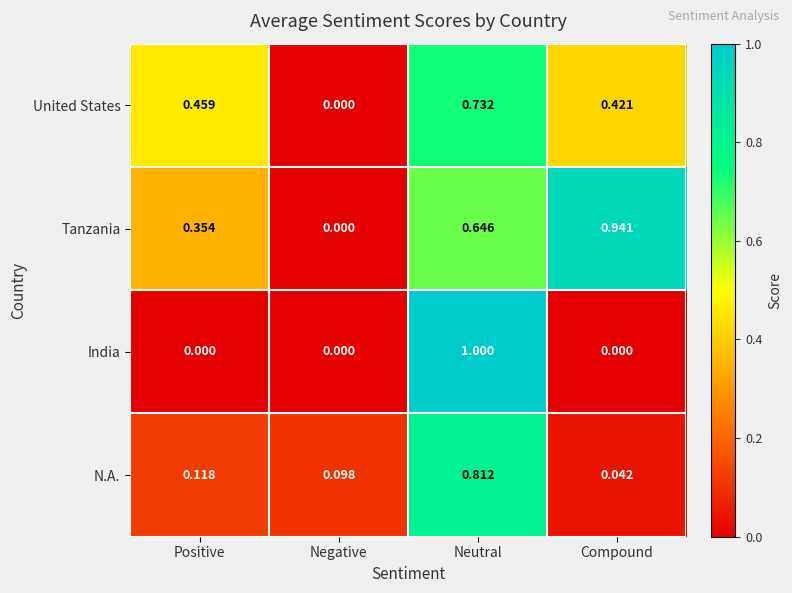

At which category is the sum across all series the highest?

Neutral